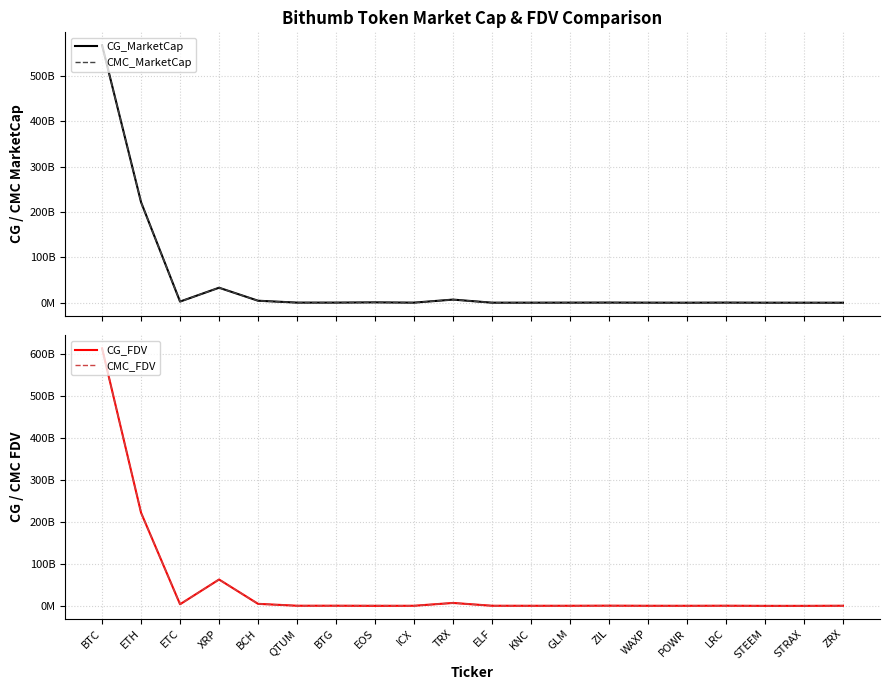

The value of CMC_MarketCap at LRC is 405735089.9. True or false?

False